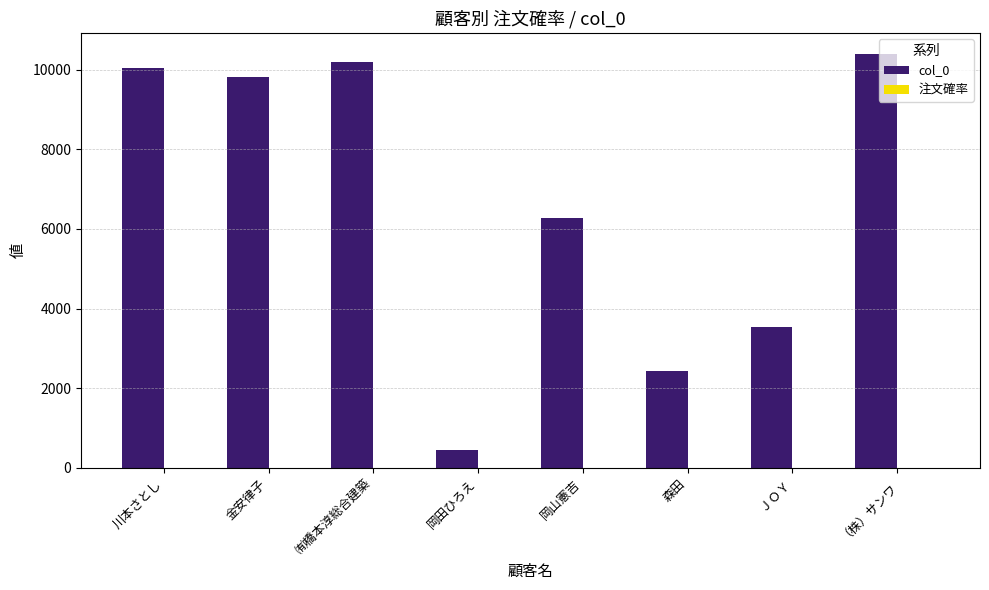

Where is col_0 nearest to the value 5422?

岡山憲吉